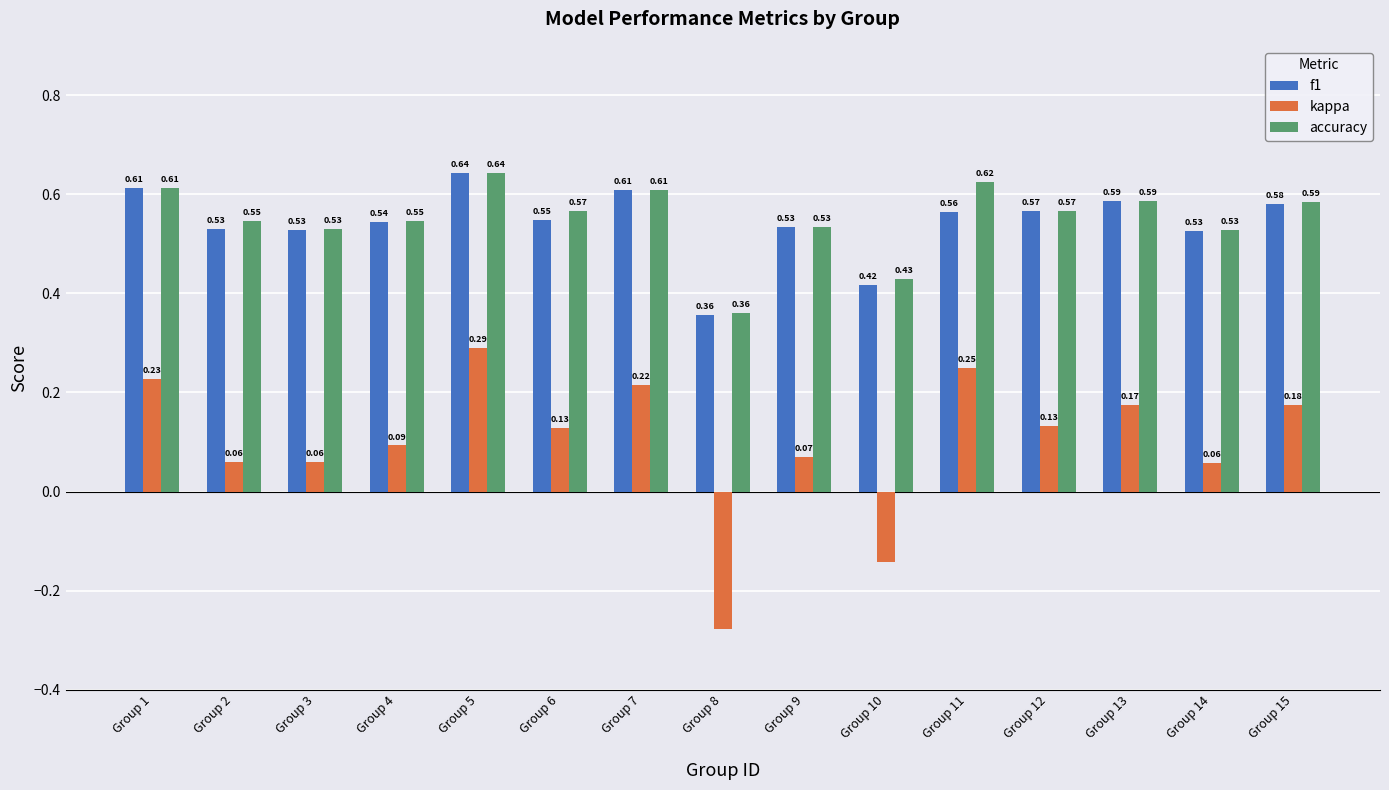

What is the sum of all accuracy values?

8.3